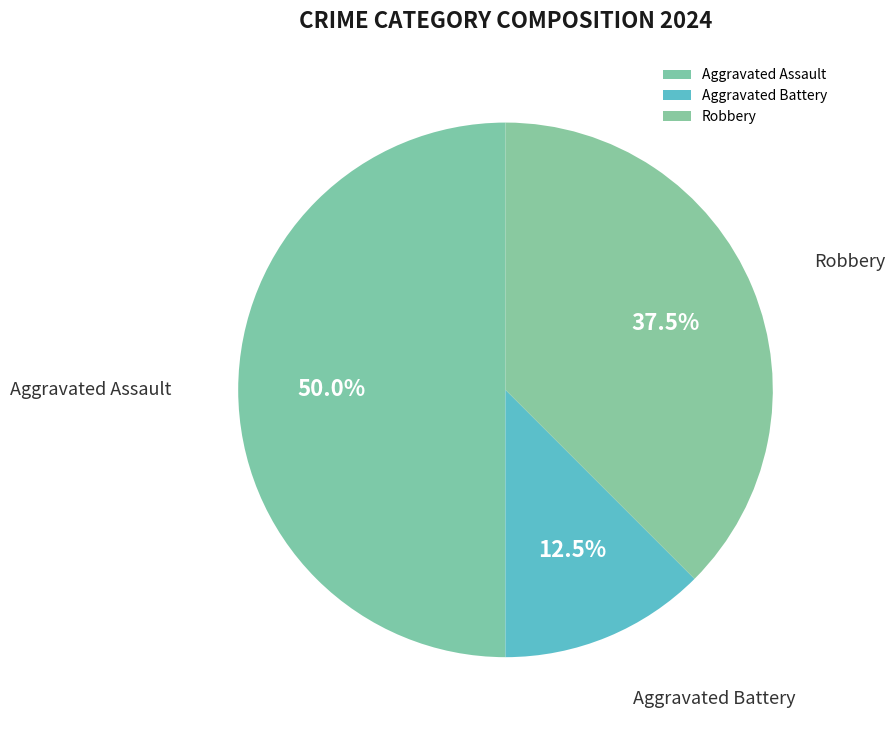

Approximately how many times larger is the value at Robbery compared to Aggravated Battery?

3.0